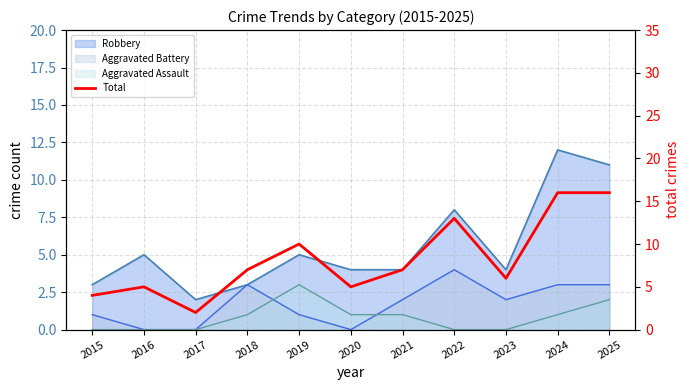

What is the minimum value shown in the chart?

2